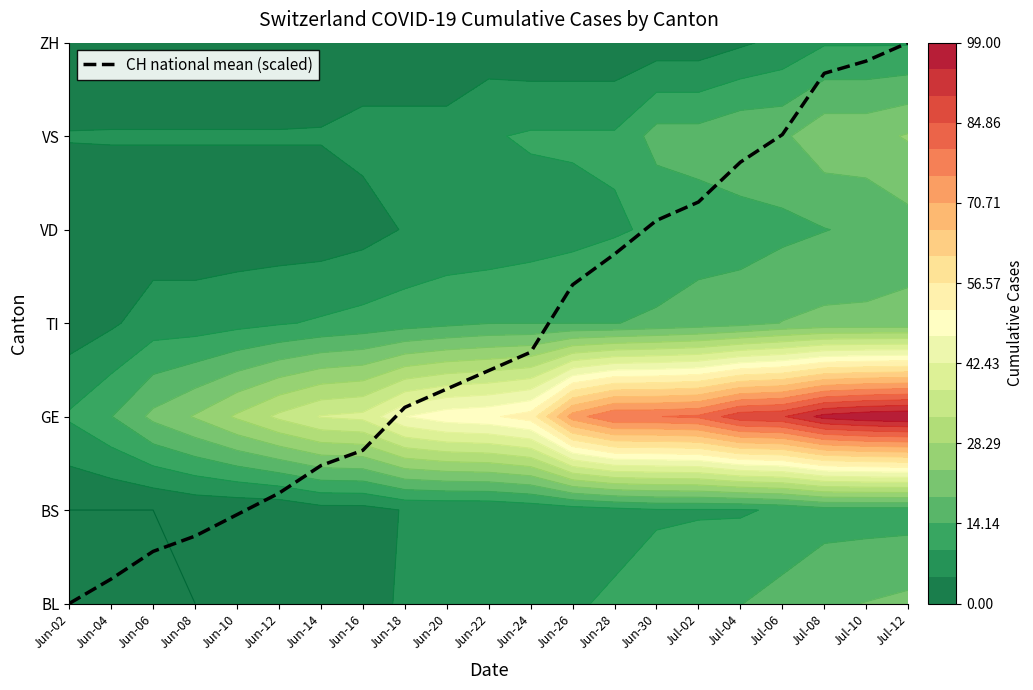

List the labels in order of value, largest first.

Jul-12, Jul-10, Jul-08, Jul-06, Jul-04, Jul-02, Jun-30, Jun-28, Jun-26, Jun-24, Jun-22, Jun-20, Jun-18, Jun-16, Jun-14, Jun-12, Jun-10, Jun-08, Jun-06, Jun-04, Jun-02